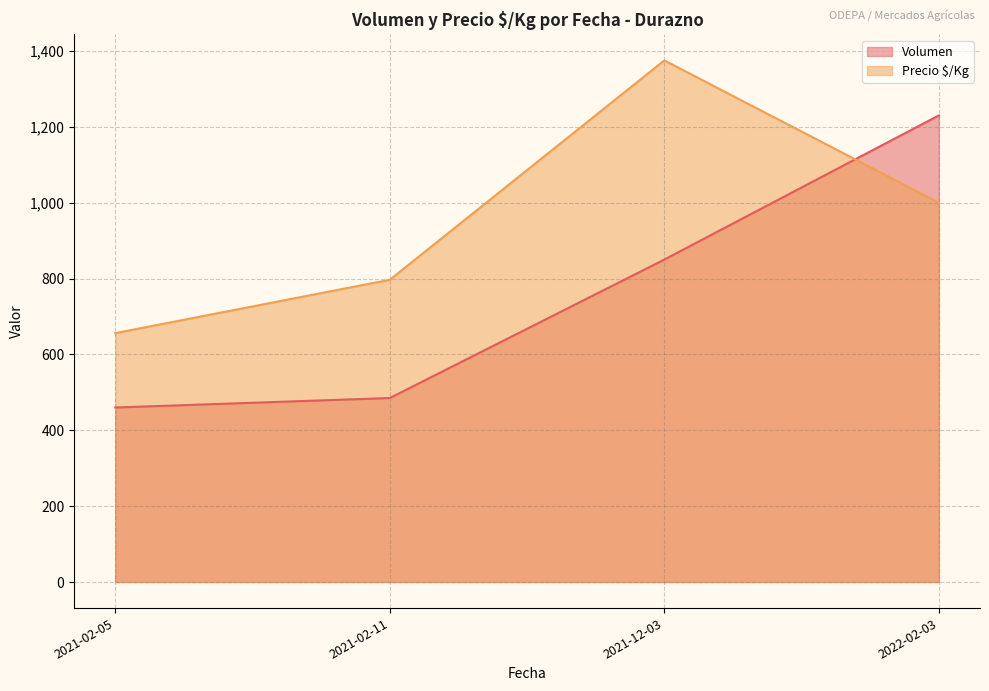

In Precio $/Kg, how many points are lower than both neighbors (excluding endpoints)?

0